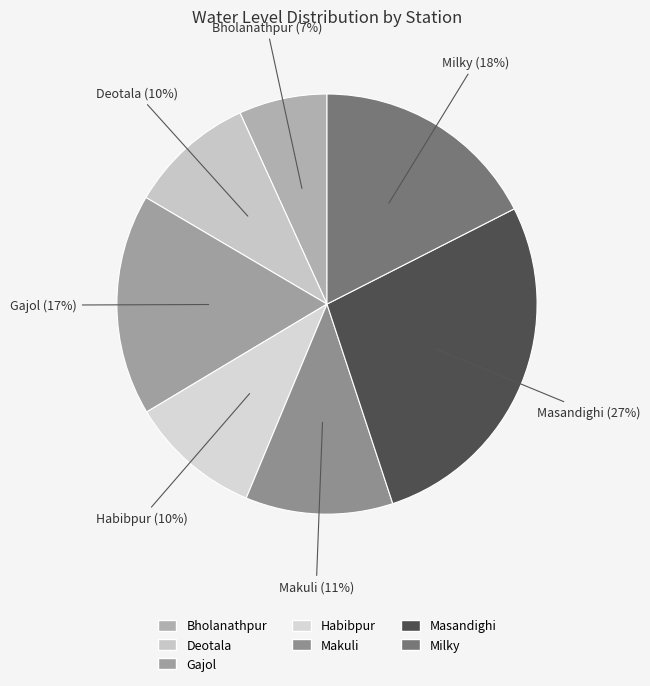

True or false: Makuli accounts for 11% of the total.

True